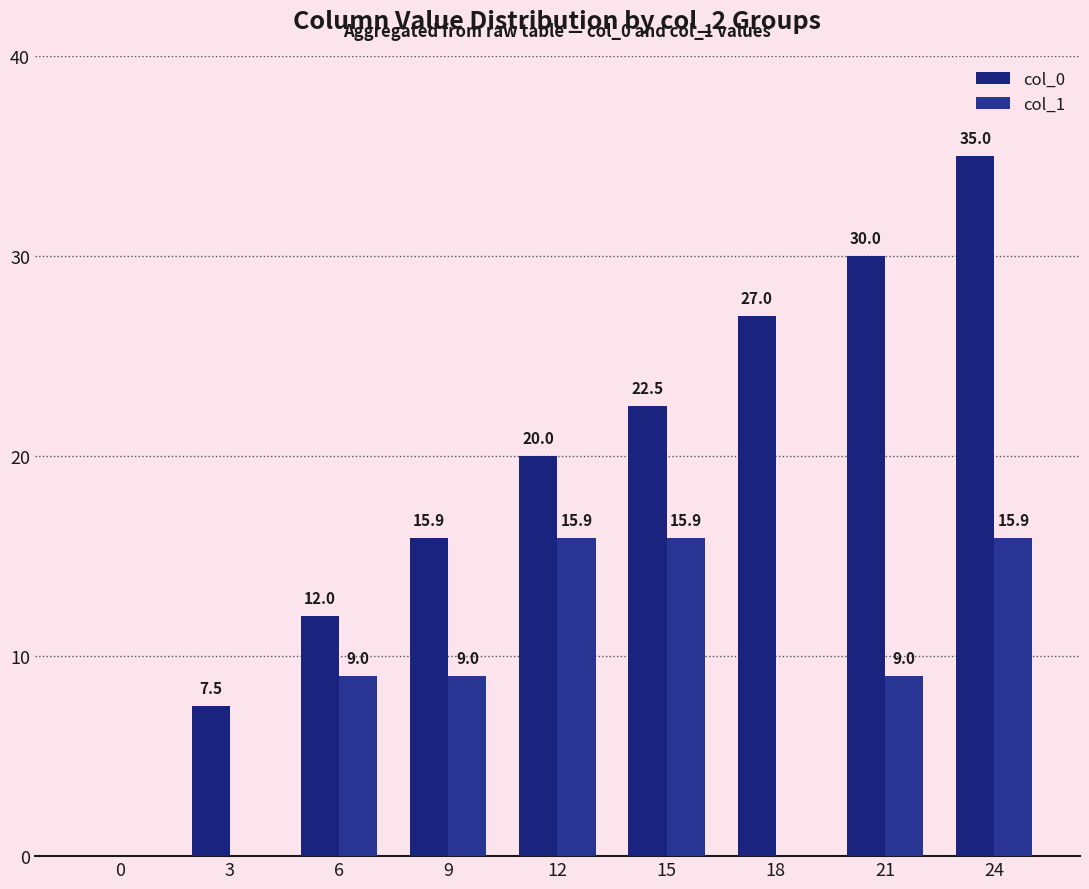

Reading left to right, what are all the values shown in this chart?

col_0: 0.0	7.5	12.0	15.9	20.0	22.5	27.0	30.0	35.0
col_1: 0.0	0.0	9.0	9.0	15.9	15.9	0.0	9.0	15.9